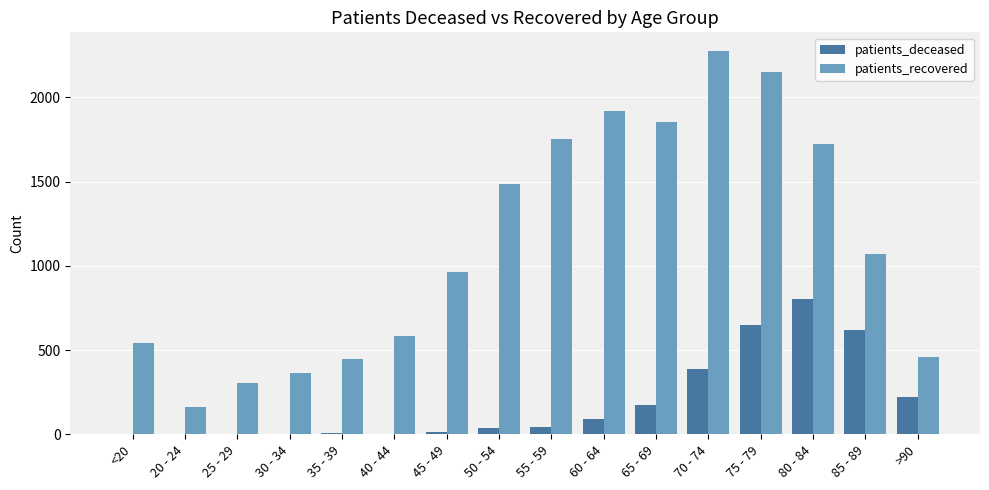

Which series changed the most between 80 - 84 and >90?

patients_recovered